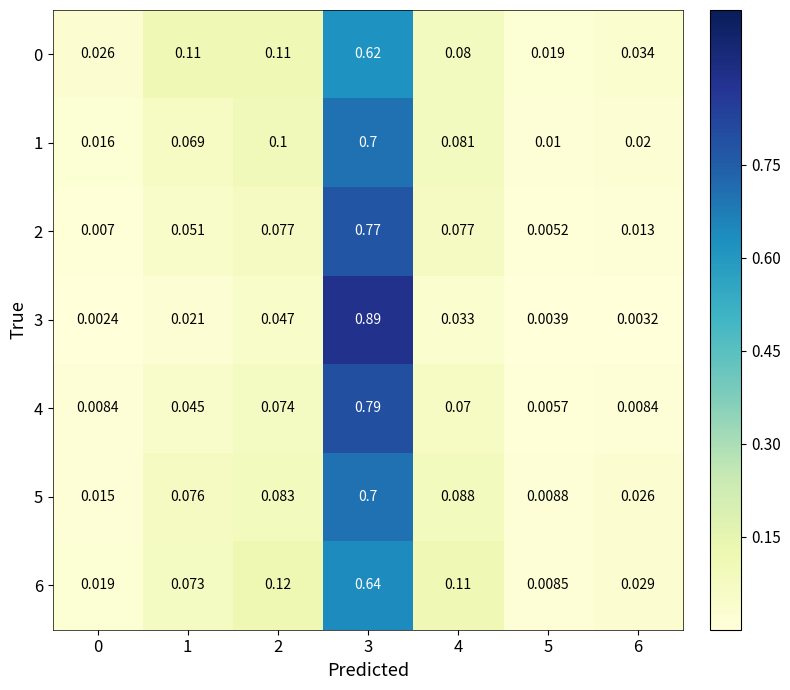

At which label is 1 closest to 0?

5